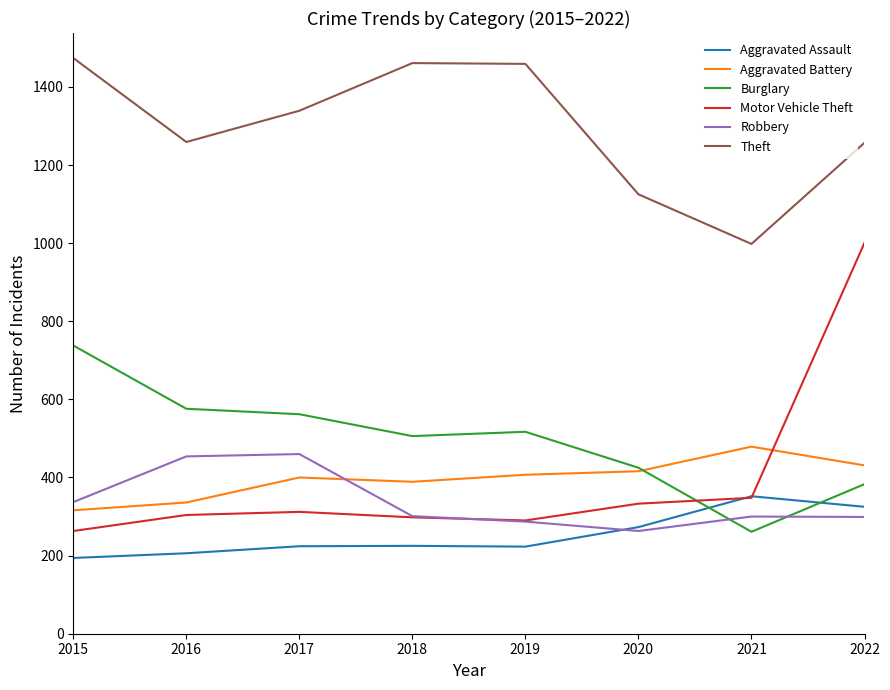

True or false: Burglary has more than 1 points higher than both neighbors.

False